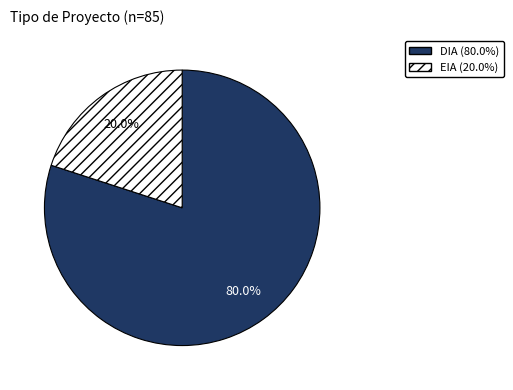

How many segments does this pie chart have?

2